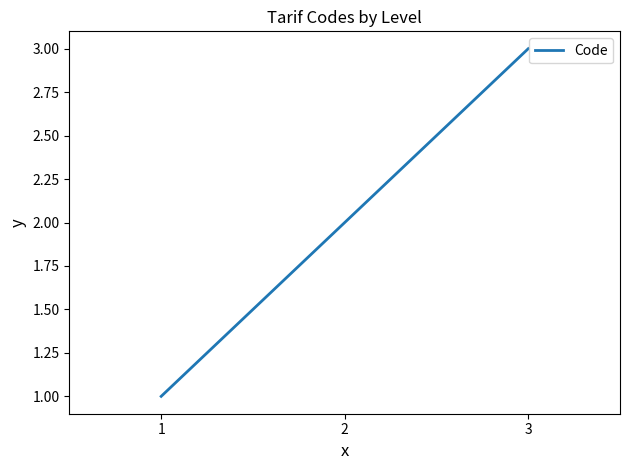

How many lines are shown in the chart?

1